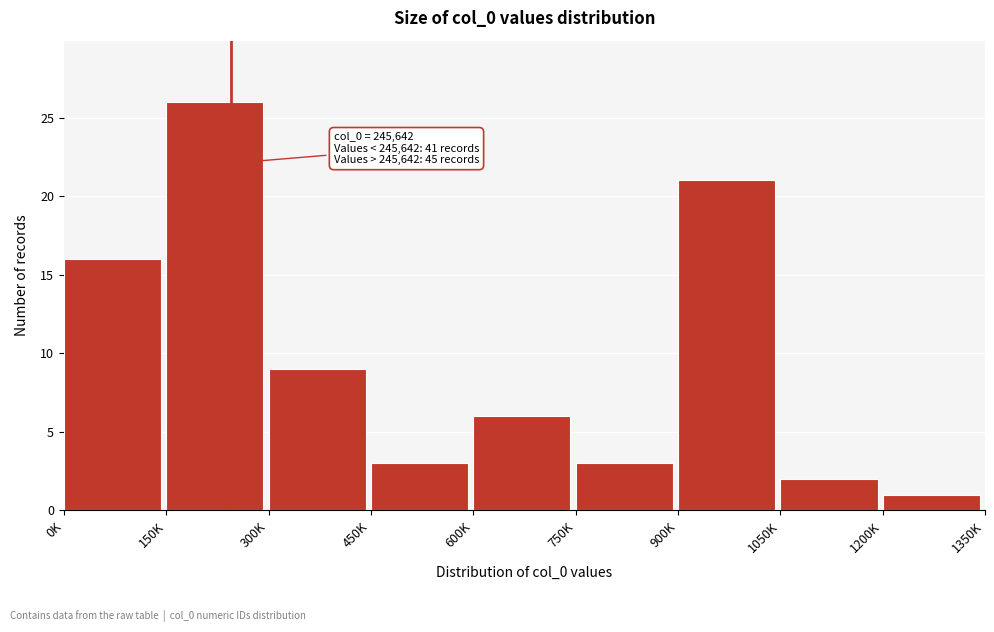

Reading left to right, what are all the values shown in this chart?

16	26	9	3	6	3	21	2	1